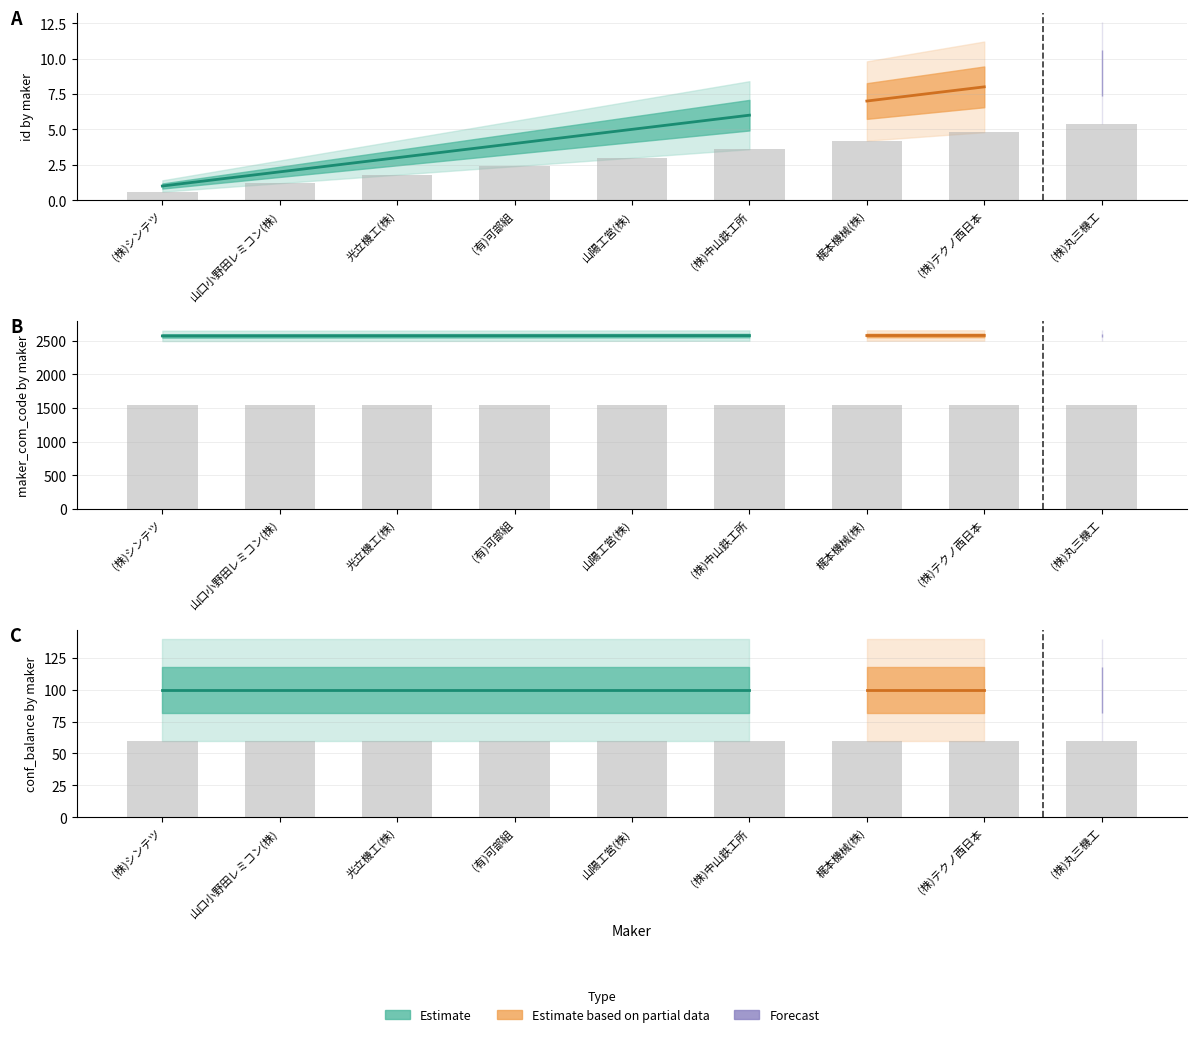

How many groups of bars are there?

9